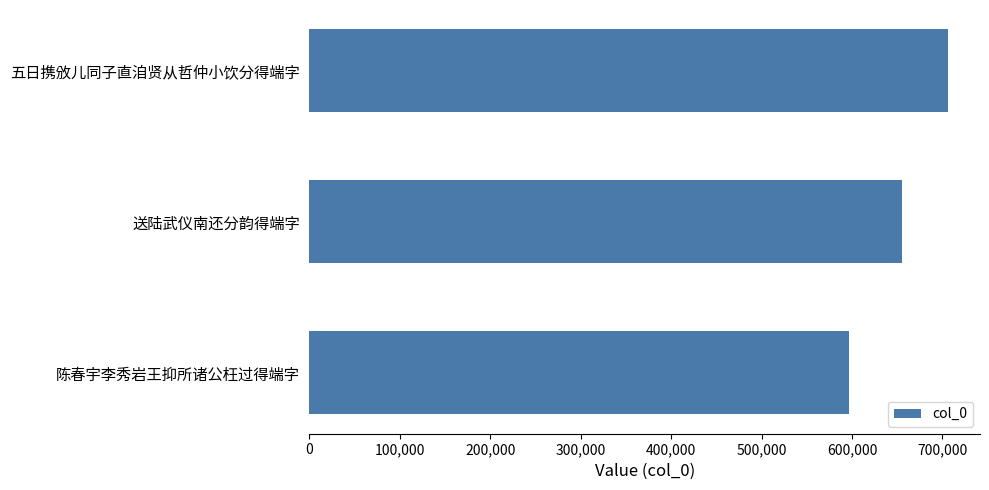

How many distinct data groups are displayed?

1